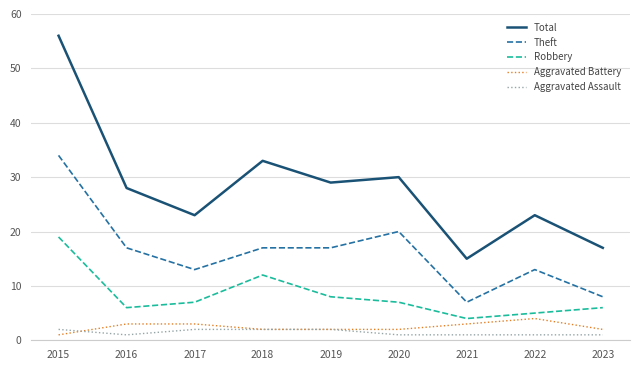

How many interior local valleys does the Total series have?

3